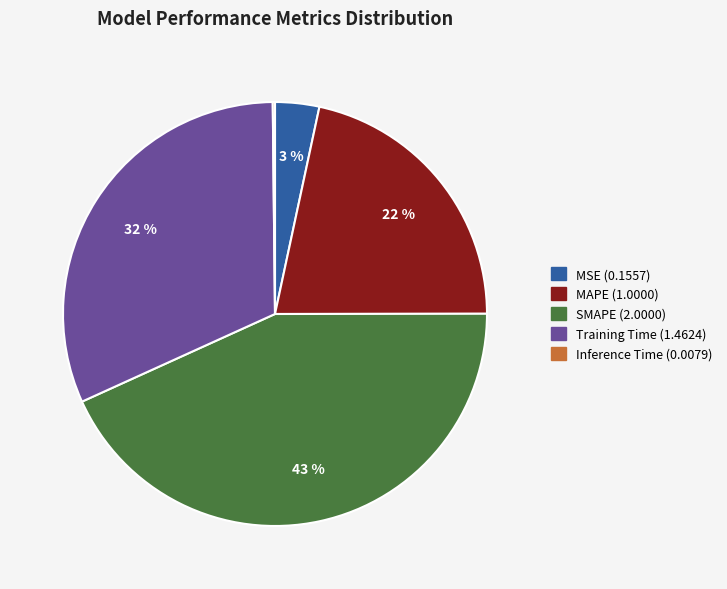

To the nearest percent, what is the average slice percentage?

20%